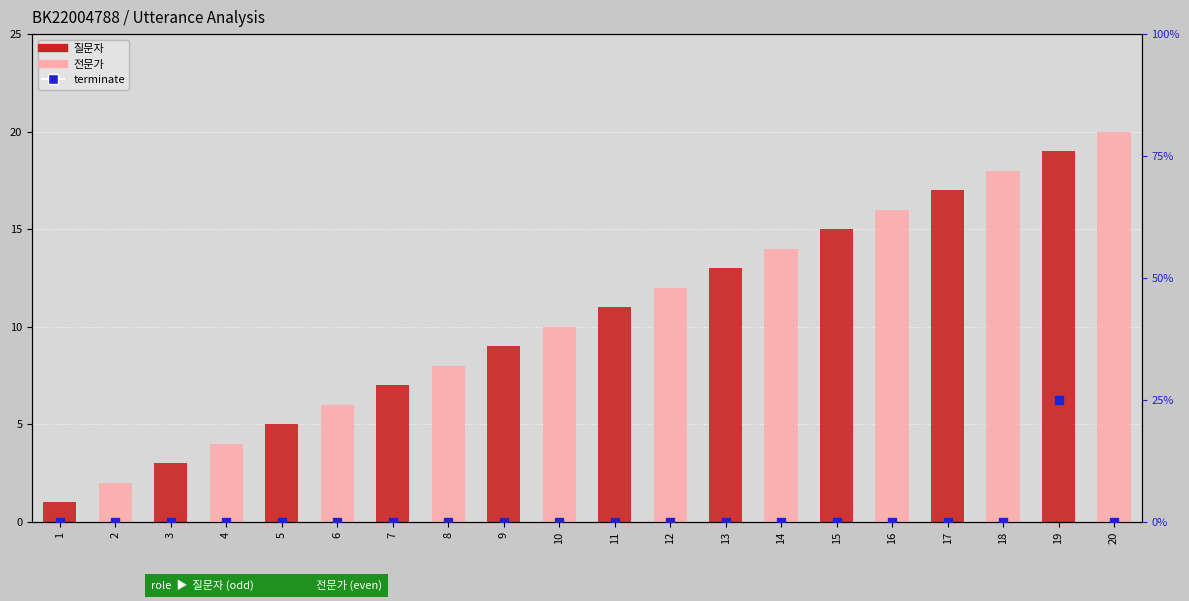

What are all the series names shown in the legend?

질문자, 전문가, terminate